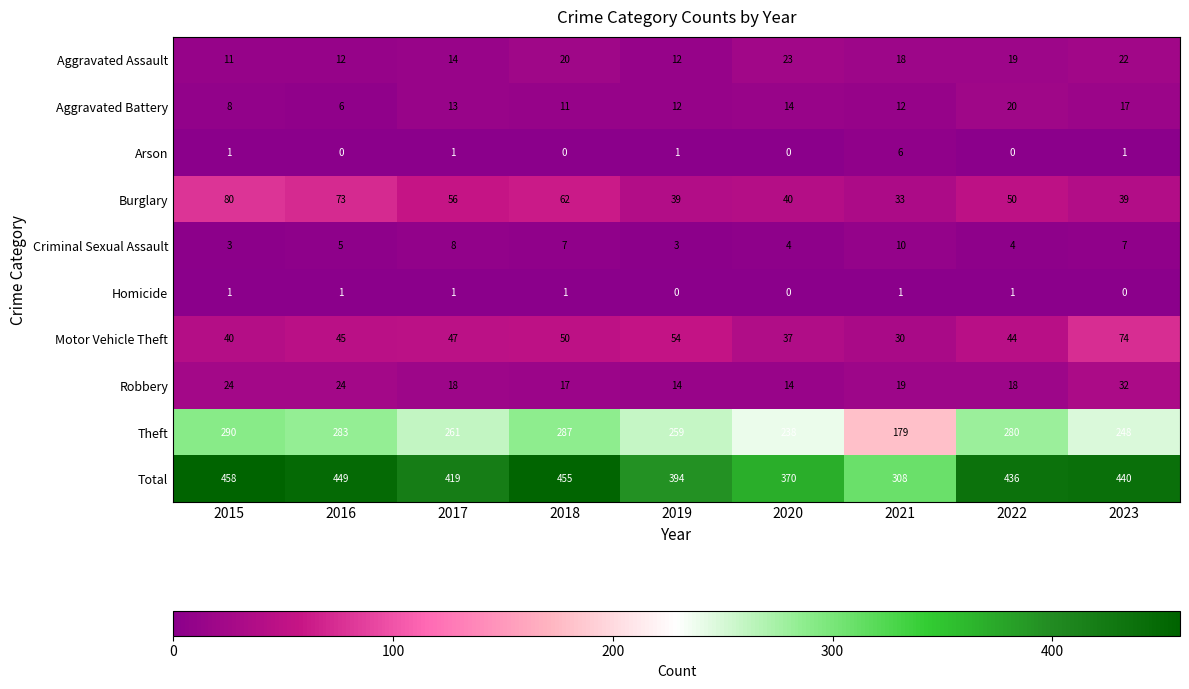

Between 2020 and 2023, which series saw the biggest shift?

Total